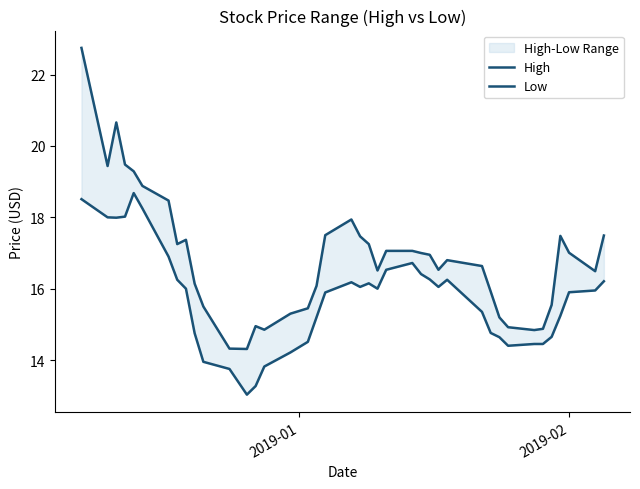

Reading left to right, extract all data points from this chart.

High: 22.8	19.4	20.7	19.5	19.3	18.9	18.5	17.2	17.4	16.1	15.5	14.3	14.3	14.9	14.8	15.3	15.4	16.1	17.5	17.9	17.5	17.2	16.5	17.1	17.1	17.0	17.0	16.5	16.8	16.6	15.9	15.2	14.9	14.8	14.9	15.5	17.5	17.0	16.5	17.5
Low: 18.5	18.0	18.0	18.0	18.7	18.2	16.9	16.2	16.0	14.8	13.9	13.8	13.0	13.3	13.8	14.2	14.5	15.2	15.9	16.2	16.0	16.1	16.0	16.5	16.7	16.4	16.3	16.0	16.2	15.3	14.8	14.6	14.4	14.4	14.4	14.7	15.2	15.9	15.9	16.2